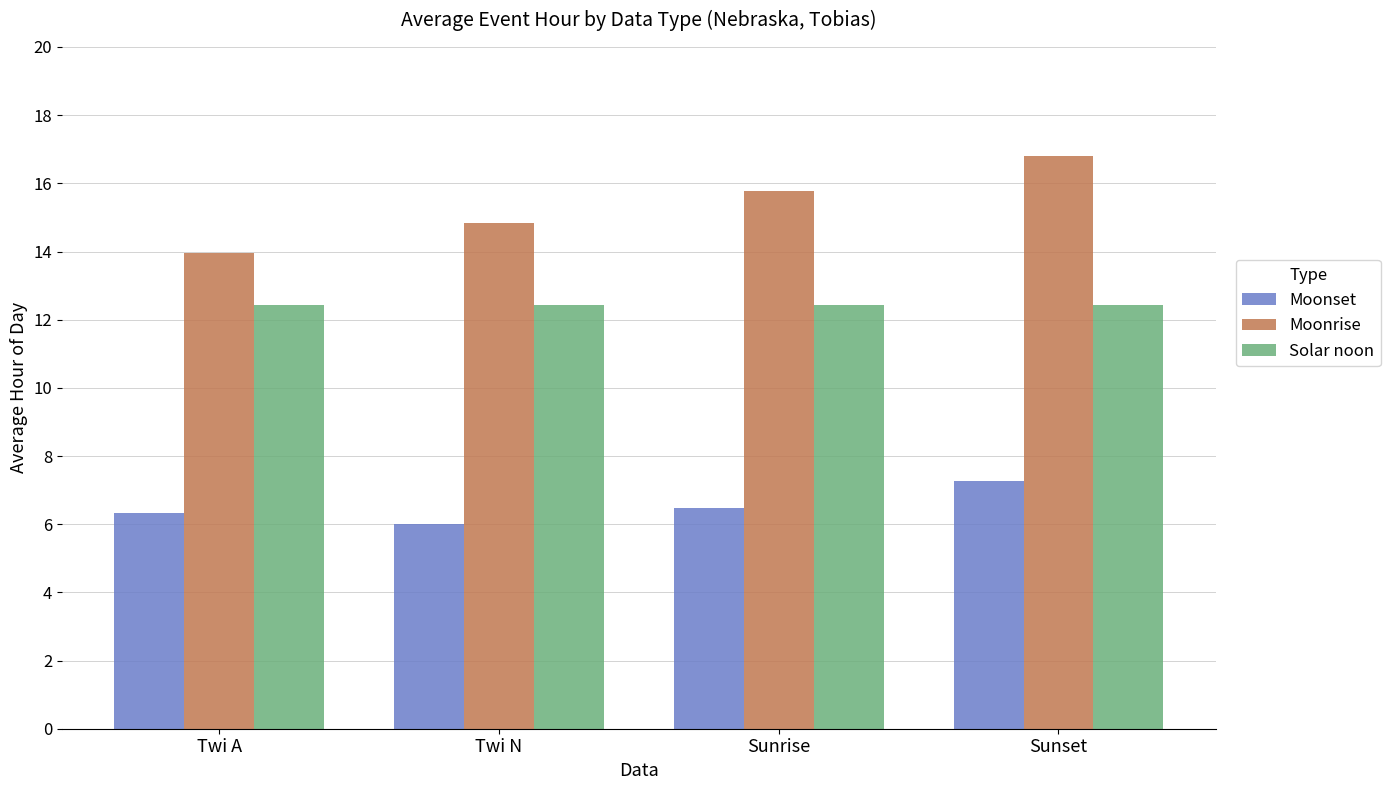

List the series in order of their overall mean, highest first.

Moonrise, Solar noon, Moonset